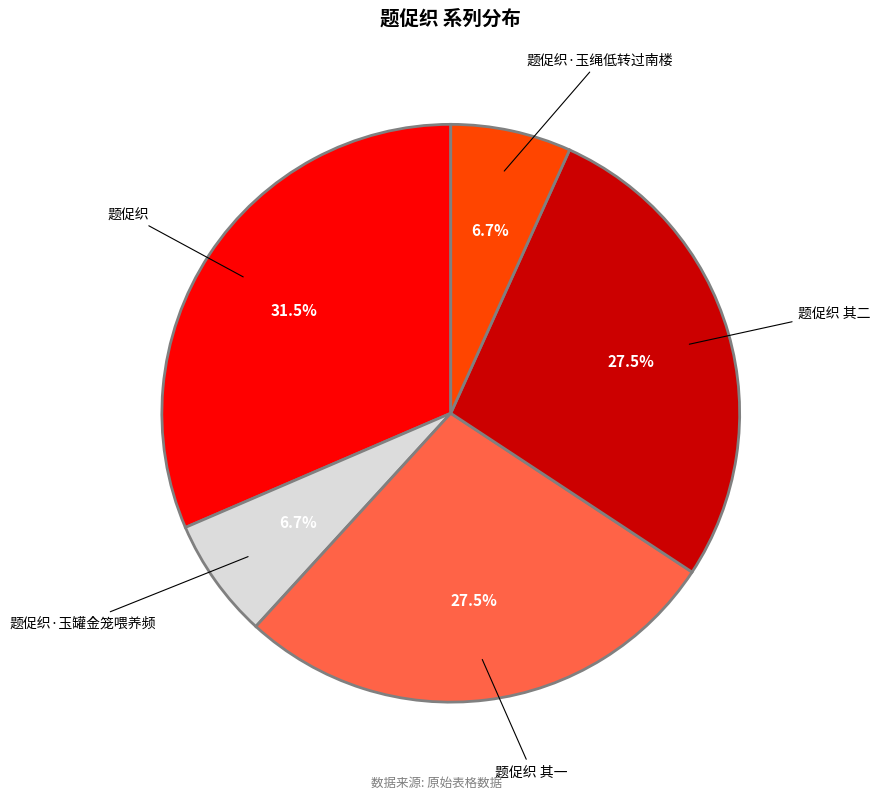

Do 题促织 其二 and 题促织 其一 together represent more than half of the pie?

Yes